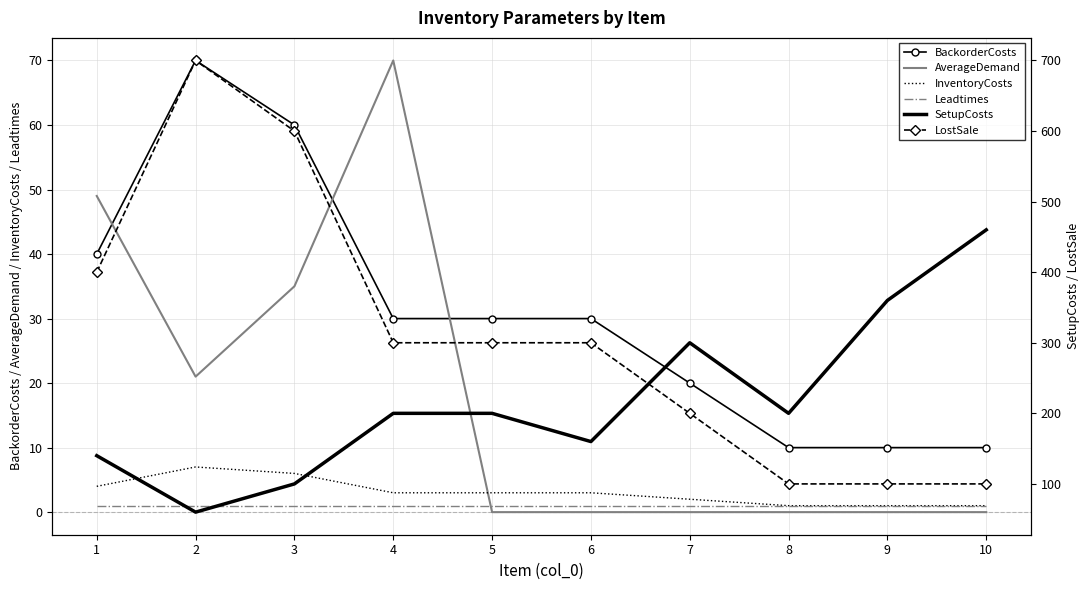

What is the total value across all series at 2?

859